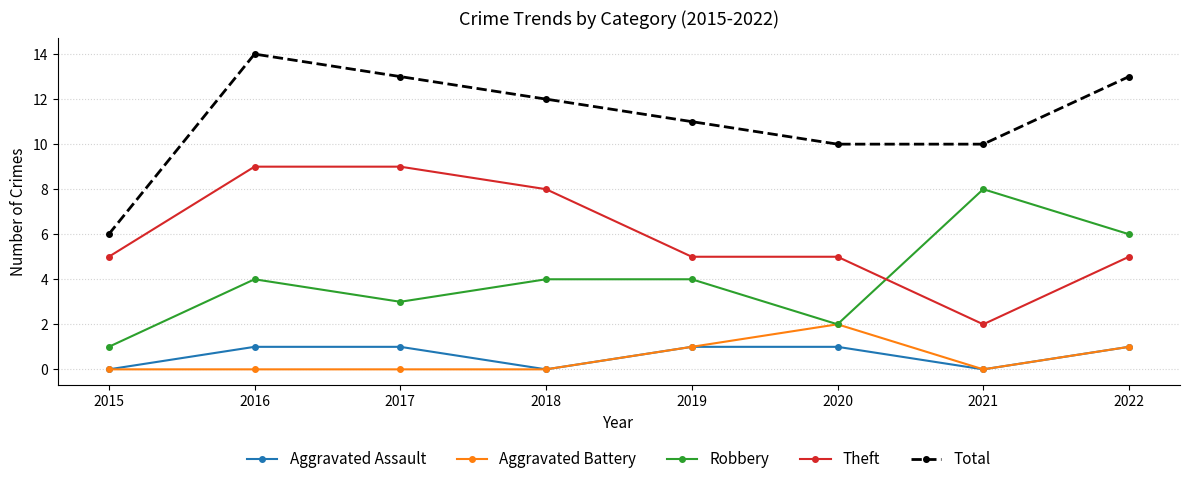

Which category has the highest value in the Aggravated Battery series?

2020